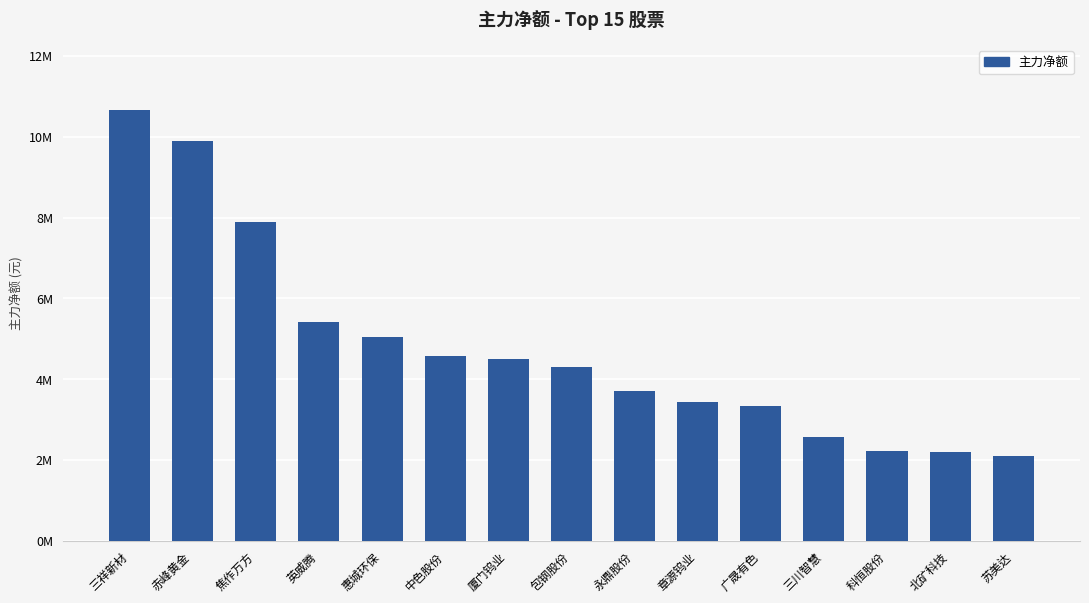

Rank the categories by value from highest to lowest.

三祥新材, 赤峰黄金, 焦作万方, 英威腾, 惠城环保, 中色股份, 厦门钨业, 包钢股份, 永鼎股份, 章源钨业, 广晟有色, 三川智慧, 科恒股份, 北矿科技, 苏美达